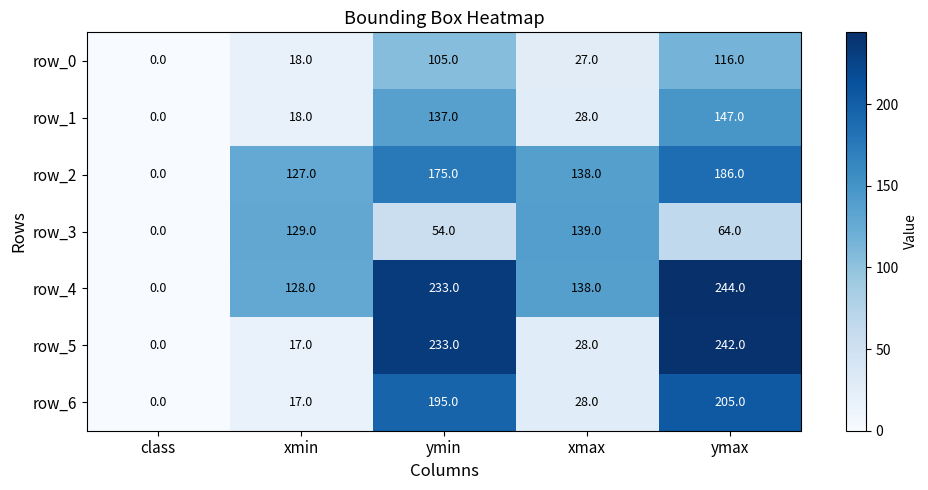

Which series has the largest total across all categories?

row_4